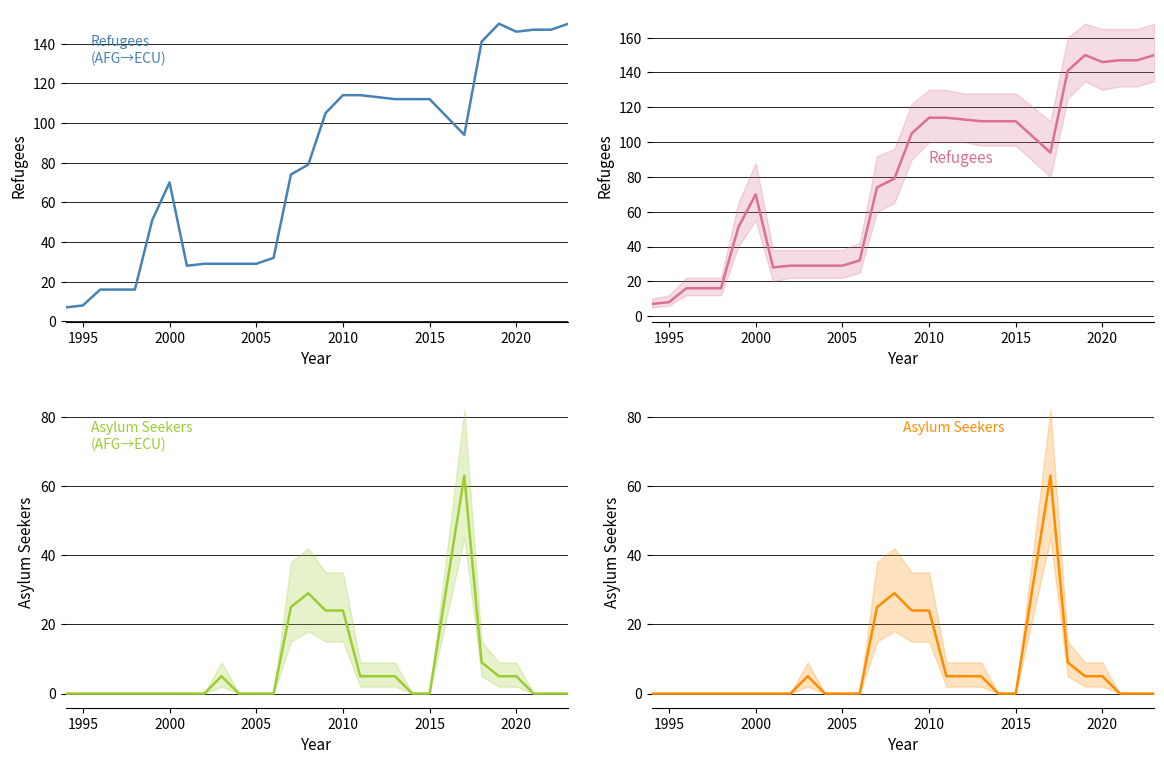

What is the difference between the second highest and minimum values in the Asylum Seekers (AFG→ECU) series?

29